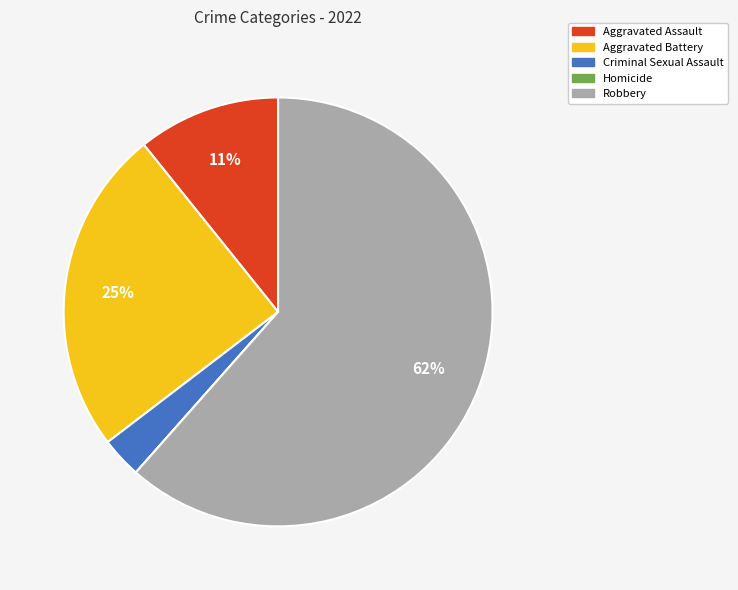

To the nearest percent, what is the difference between the Aggravated Assault and Aggravated Battery slice percentages?

14%